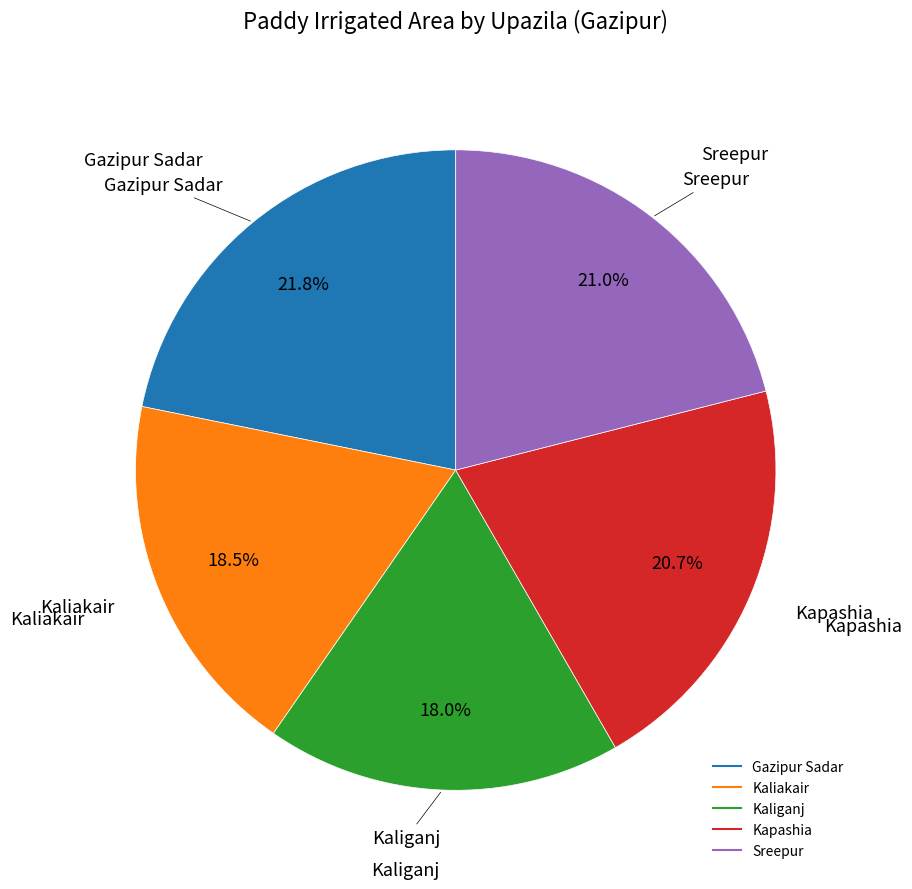

Combined, what portion of the pie is Gazipur Sadar and Kaliganj?

39.8%